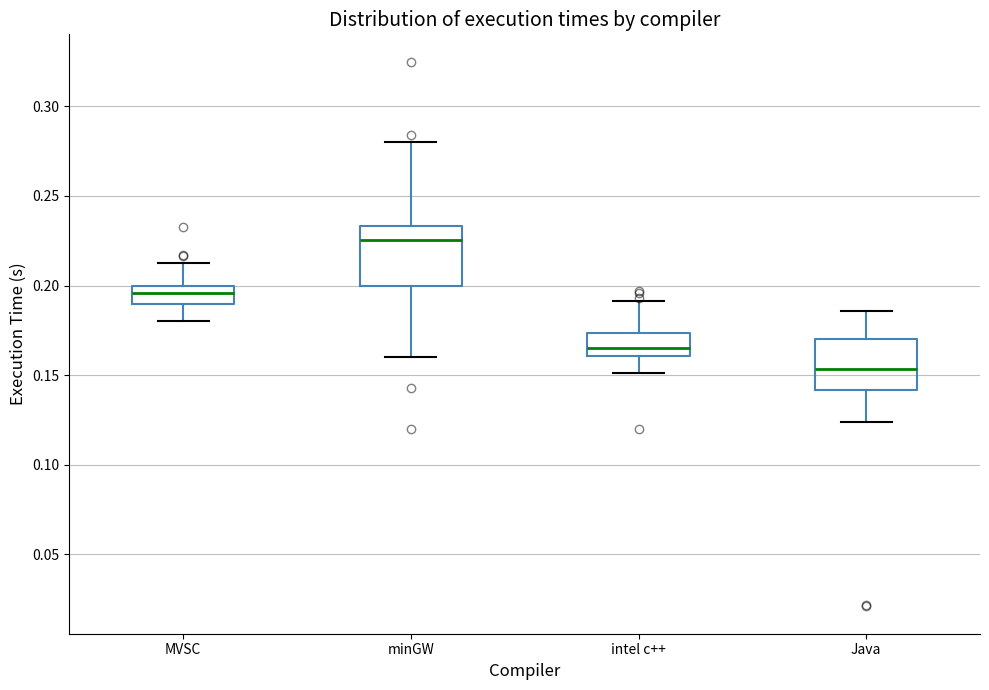

Which box's median line is the highest?

minGW